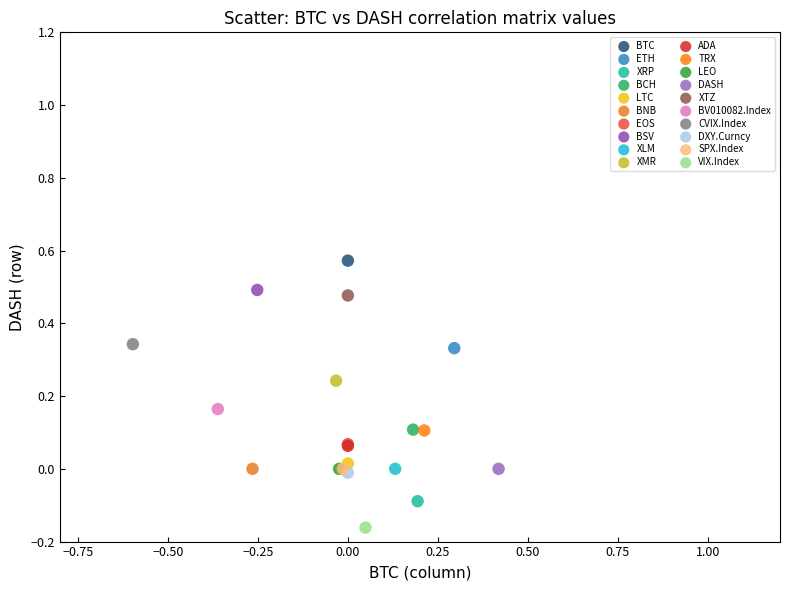

What are all the series names shown in the legend?

BTC, ETH, XRP, BCH, LTC, BNB, EOS, BSV, XLM, XMR, ADA, TRX, LEO, DASH, XTZ, BV010082.Index, CVIX.Index, DXY.Curncy, SPX.Index, VIX.Index